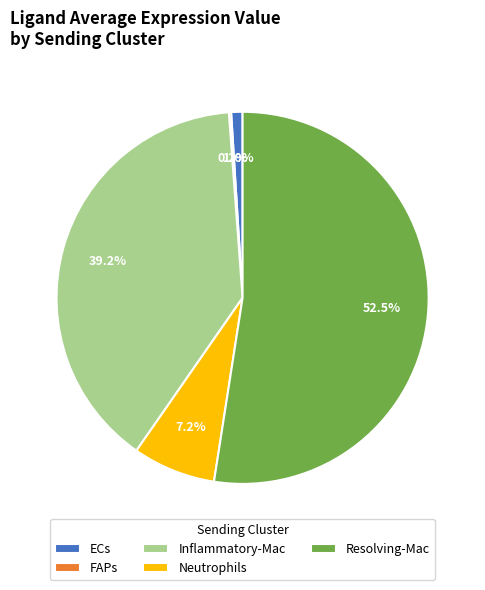

Approximately how many times larger is the value at Inflammatory-Mac compared to Neutrophils?

5.4